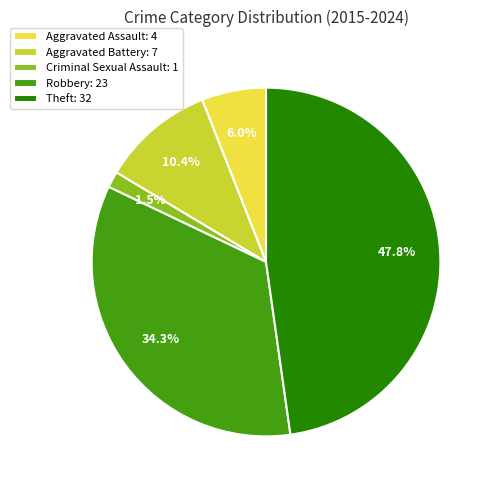

Which category has the smallest portion of the pie?

Criminal Sexual Assault